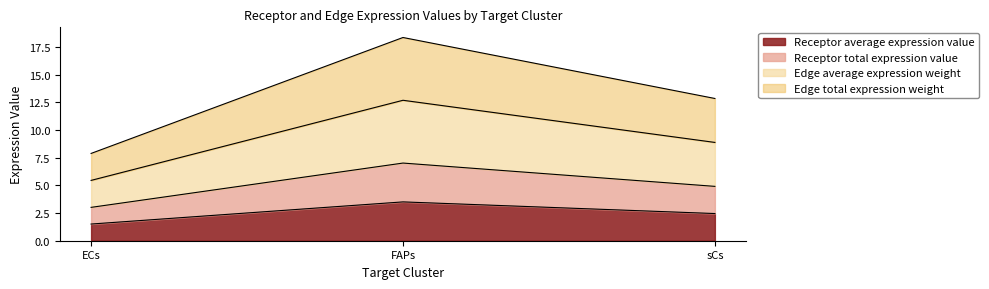

What is the label of the 1st point from the right?

sCs